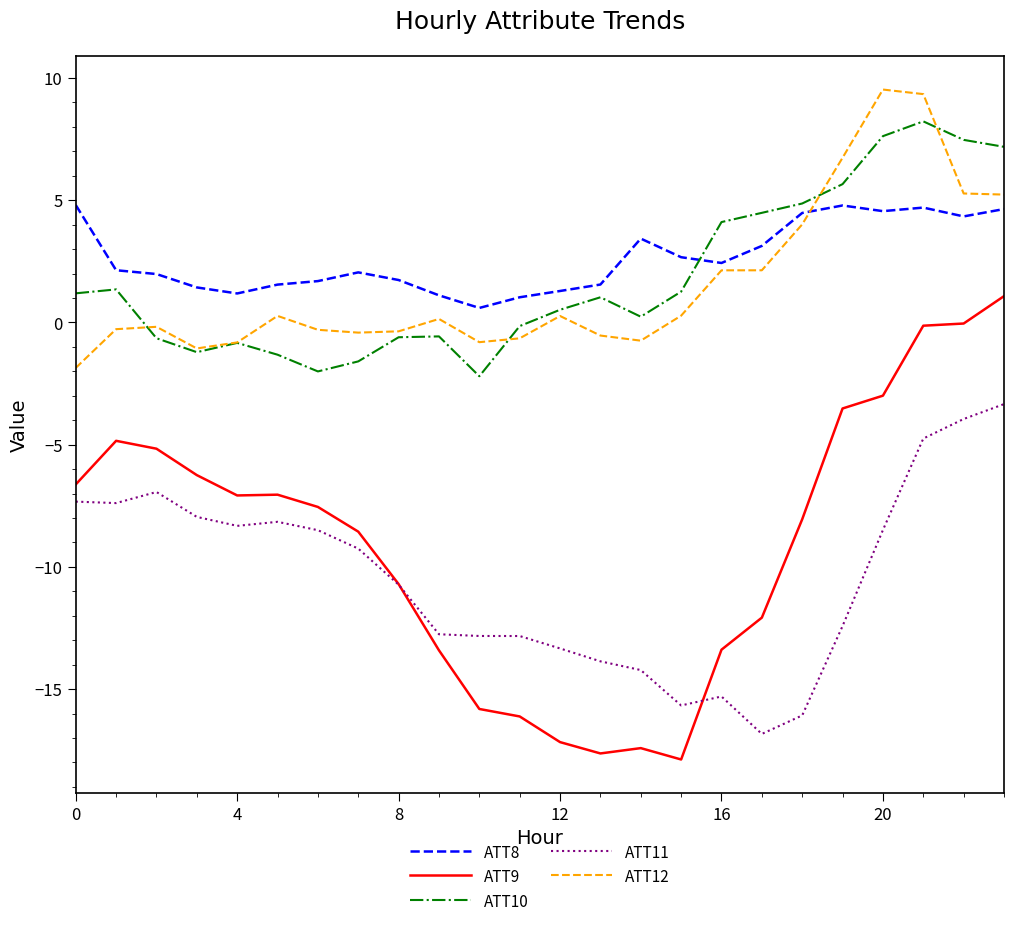

True or false: ATT12 and ATT9 intersect in this chart.

False